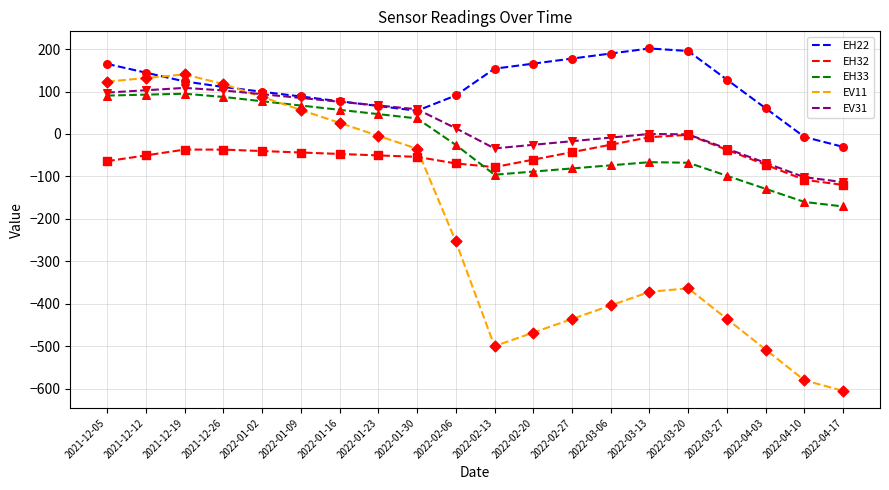

What is the spread (max minus min) of values at 2021-12-19?

177.0